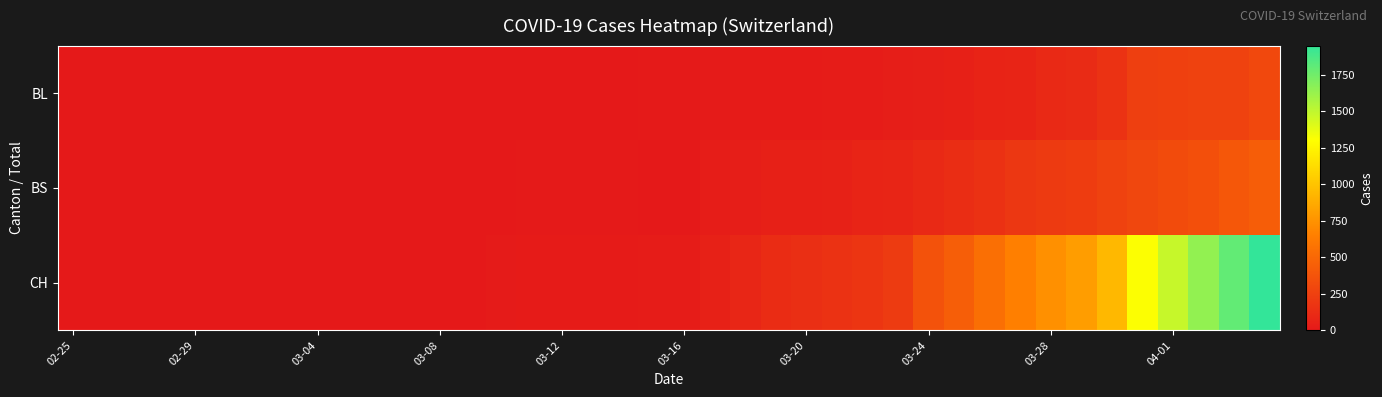

What is the greatest value displayed?

1950